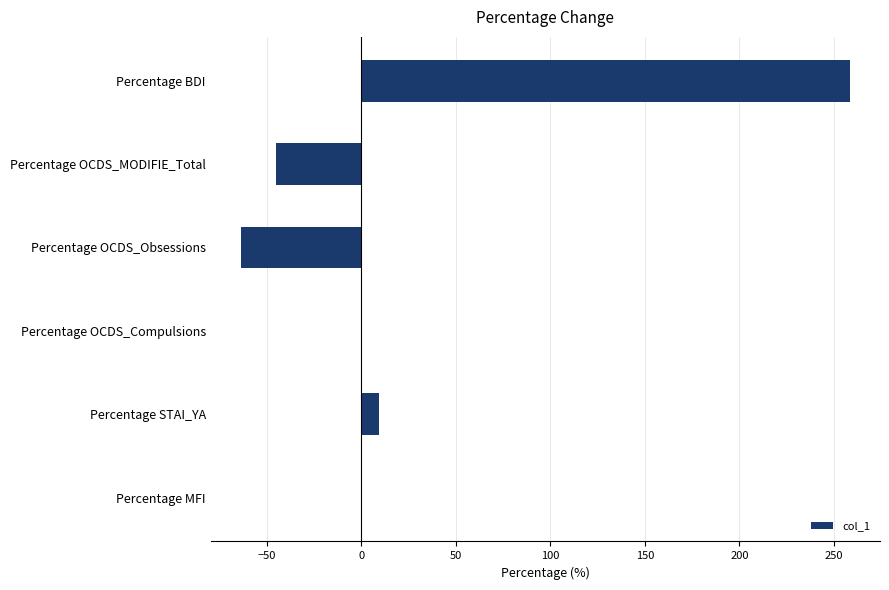

At which label is the value closest to 97?

Percentage STAI_YA